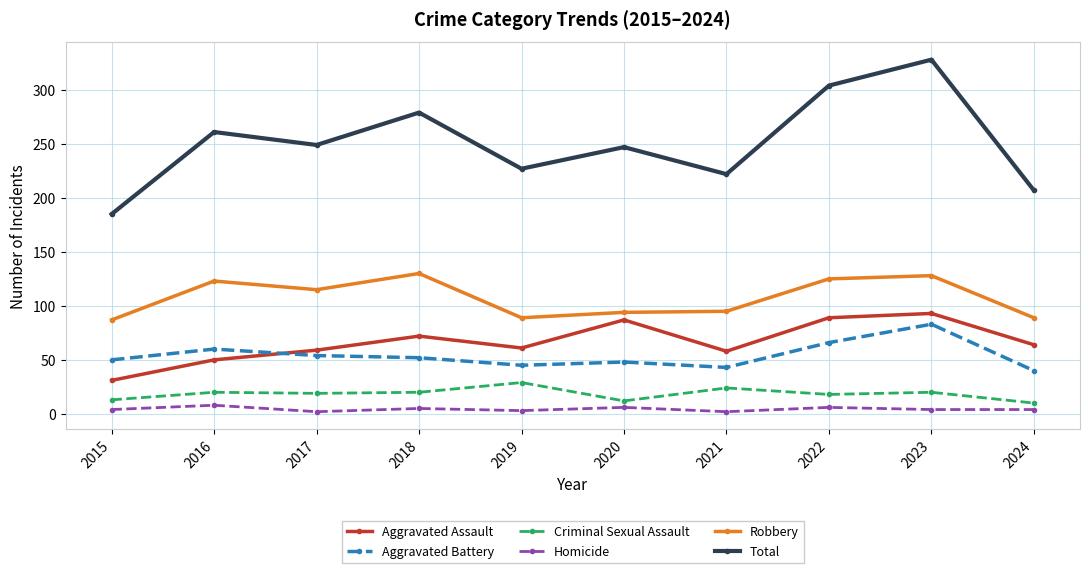

What are all the series names shown in the legend?

Aggravated Assault, Aggravated Battery, Criminal Sexual Assault, Homicide, Robbery, Total